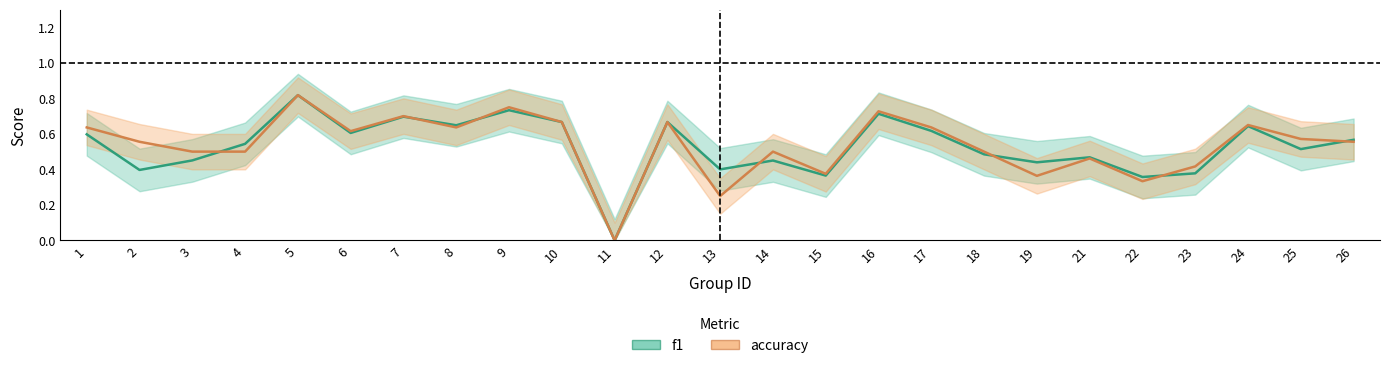

What are all the series names shown in the legend?

f1, accuracy